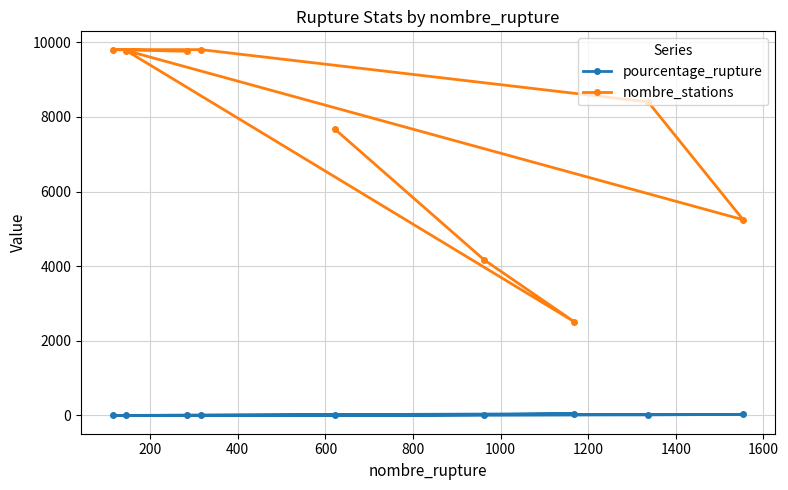

How many data points does each series have?

9